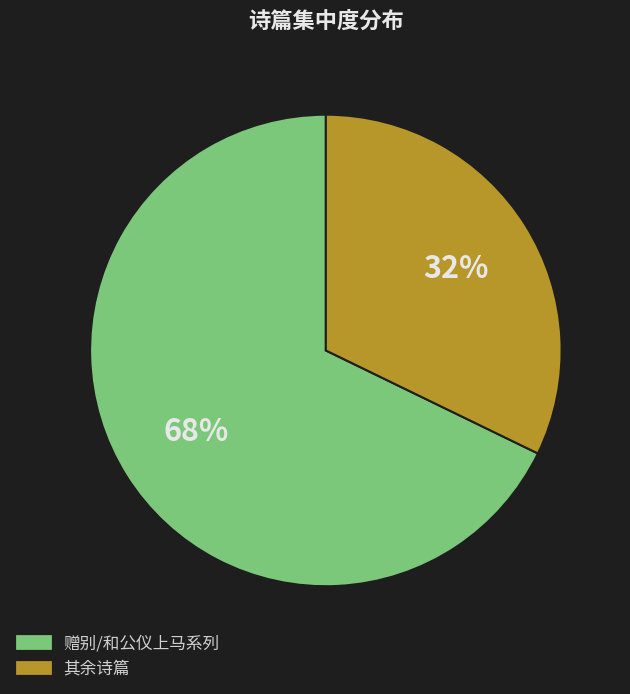

To the nearest percent, what is the average slice percentage?

50%